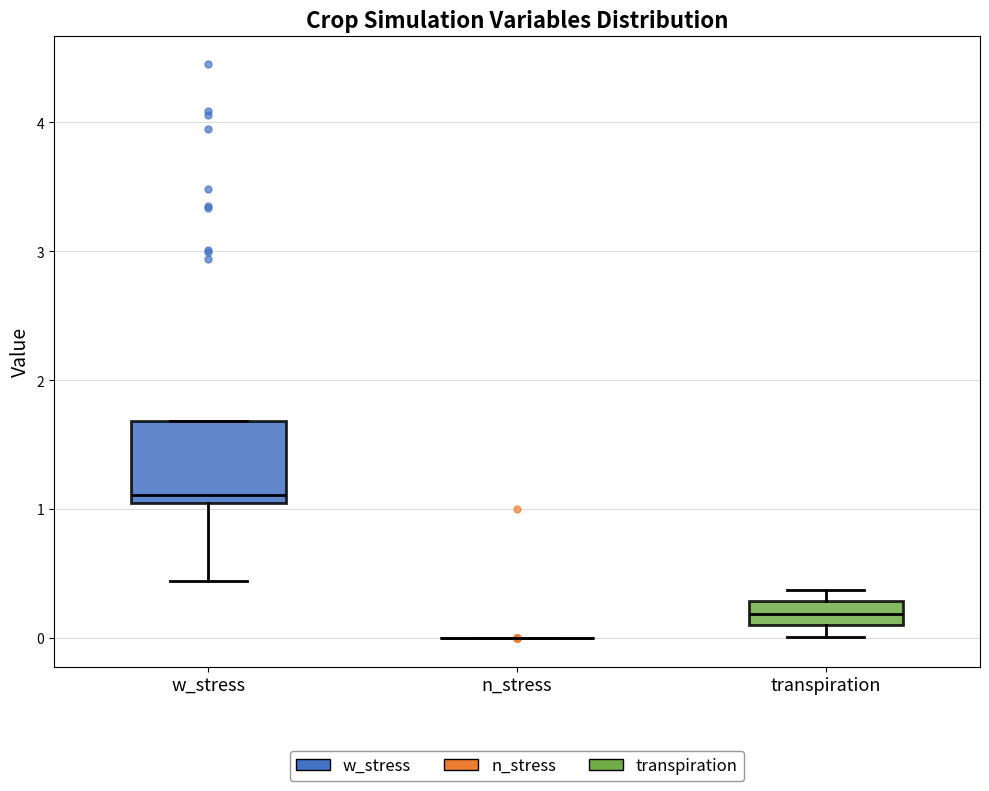

Comparing the boxes themselves (not the whiskers), which one is the tallest?

w_stress